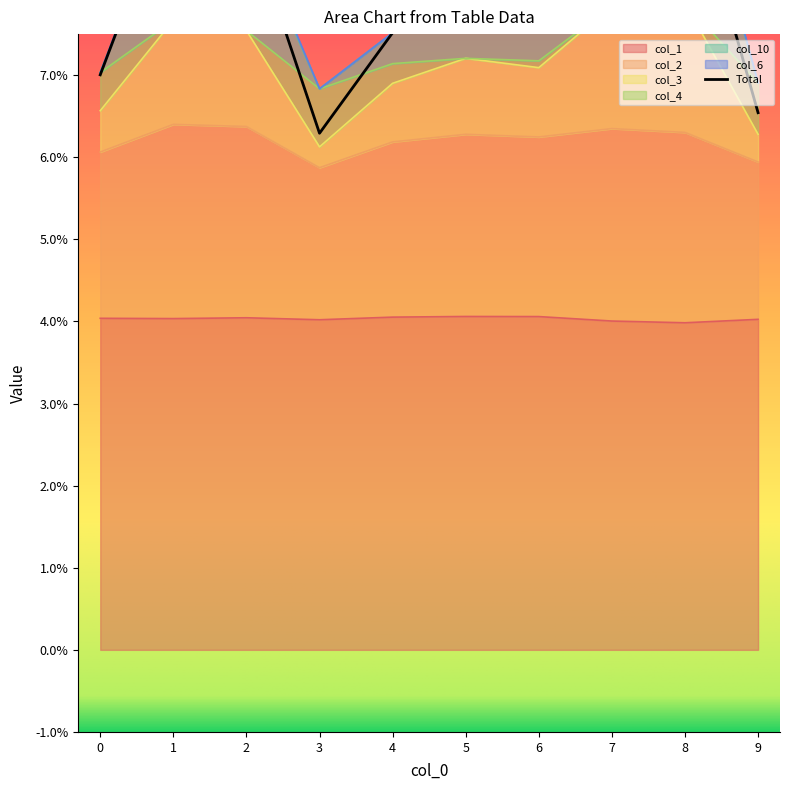

What is the sum of all col_10 values?

0.7